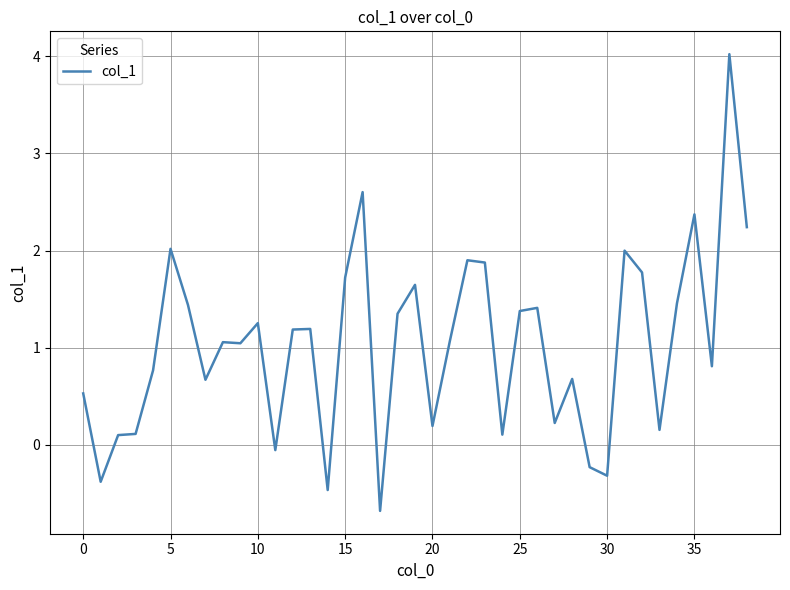

What is the difference between the maximum and minimum values?

4.7